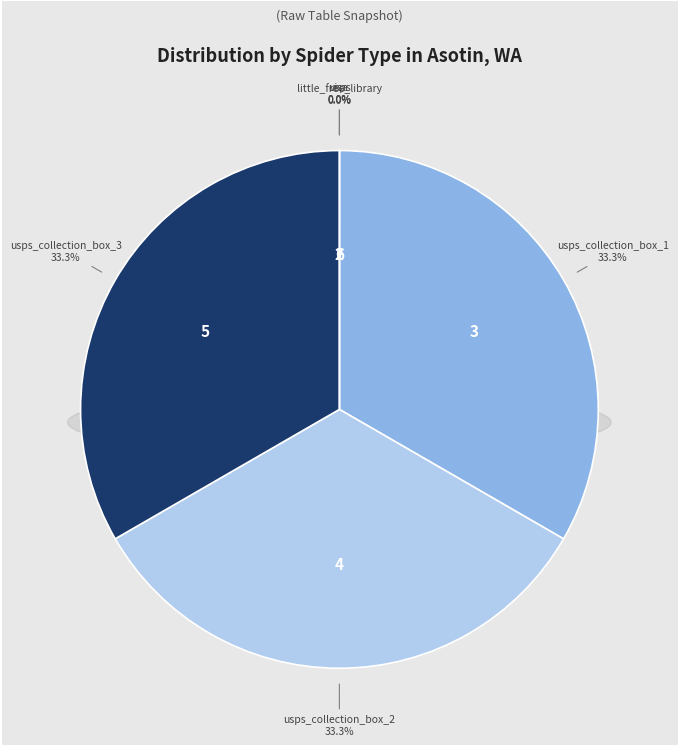

Is it true that usps_collection_boxes is 33% of the pie?

True